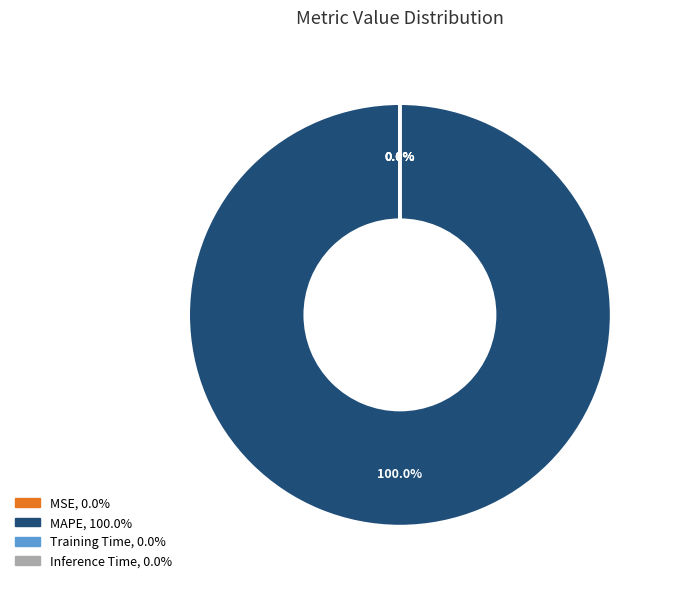

What is the change in value from MSE to MAPE?

+559.0